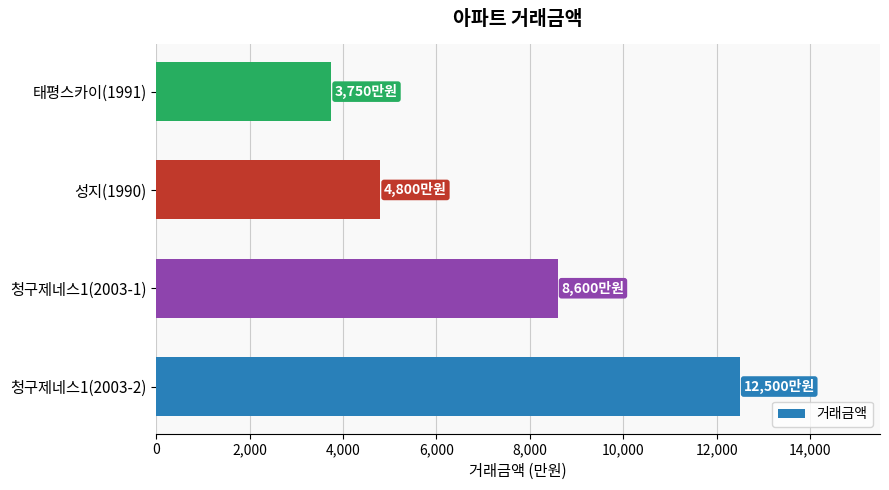

What is the difference between the maximum and second lowest values?

7700